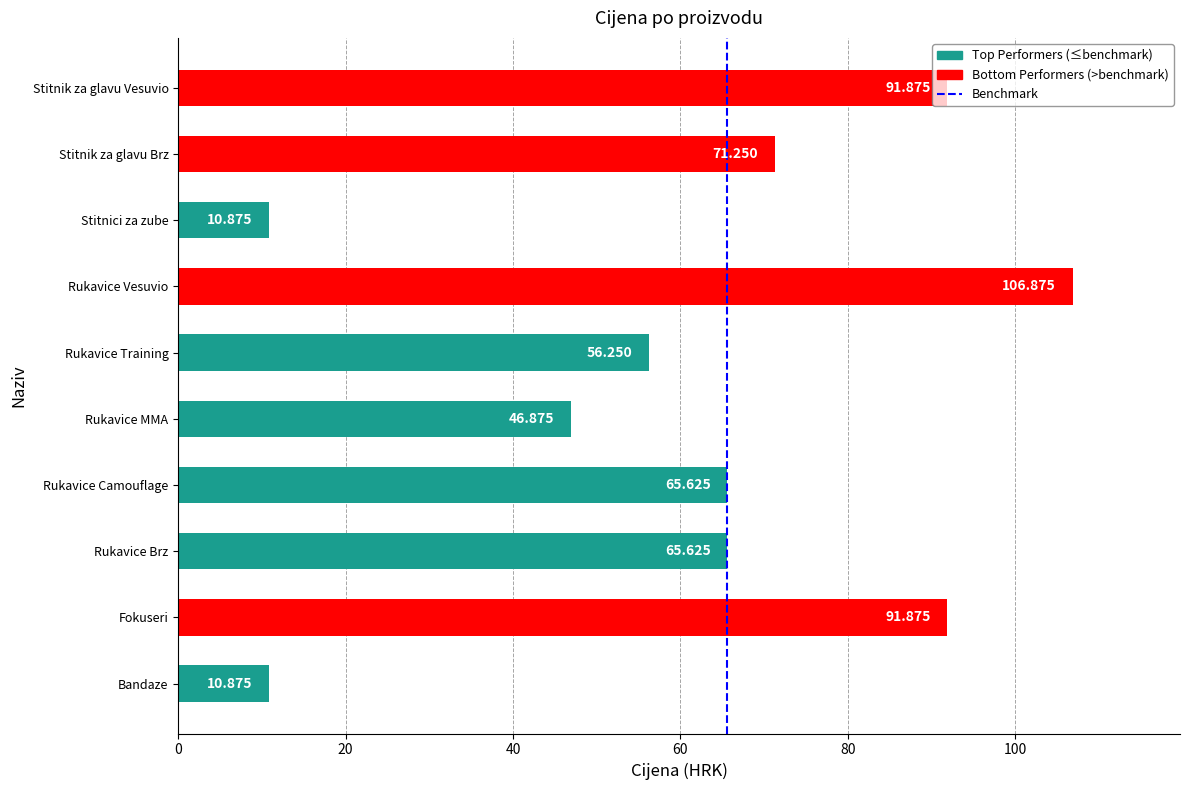

Between Rukavice Brz and Bandaze, which is larger?

Rukavice Brz